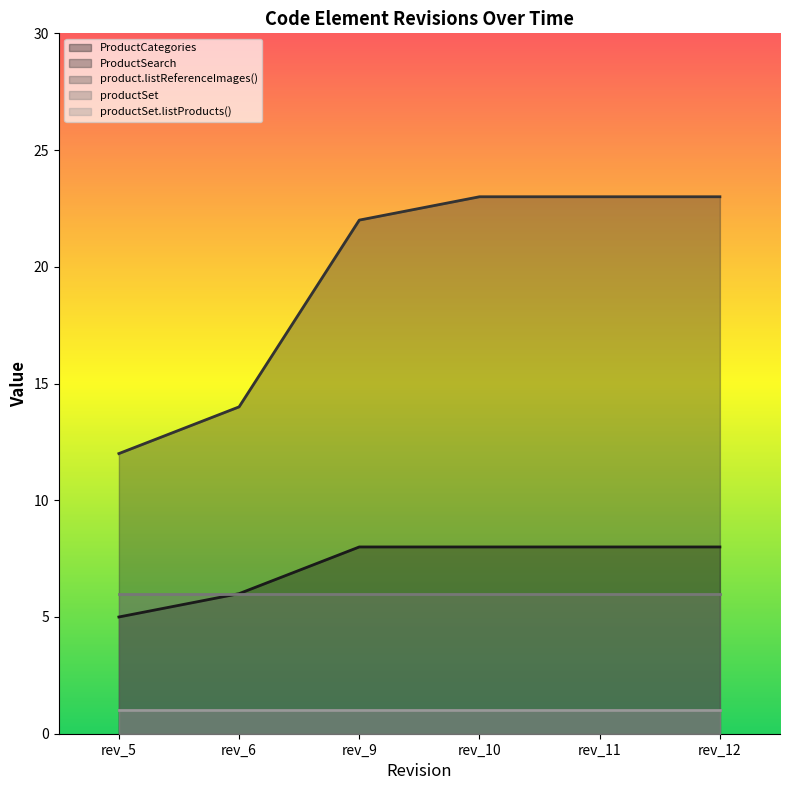

Is the value of productSet at rev_12 greater than the value of ProductSearch at rev_11?

No